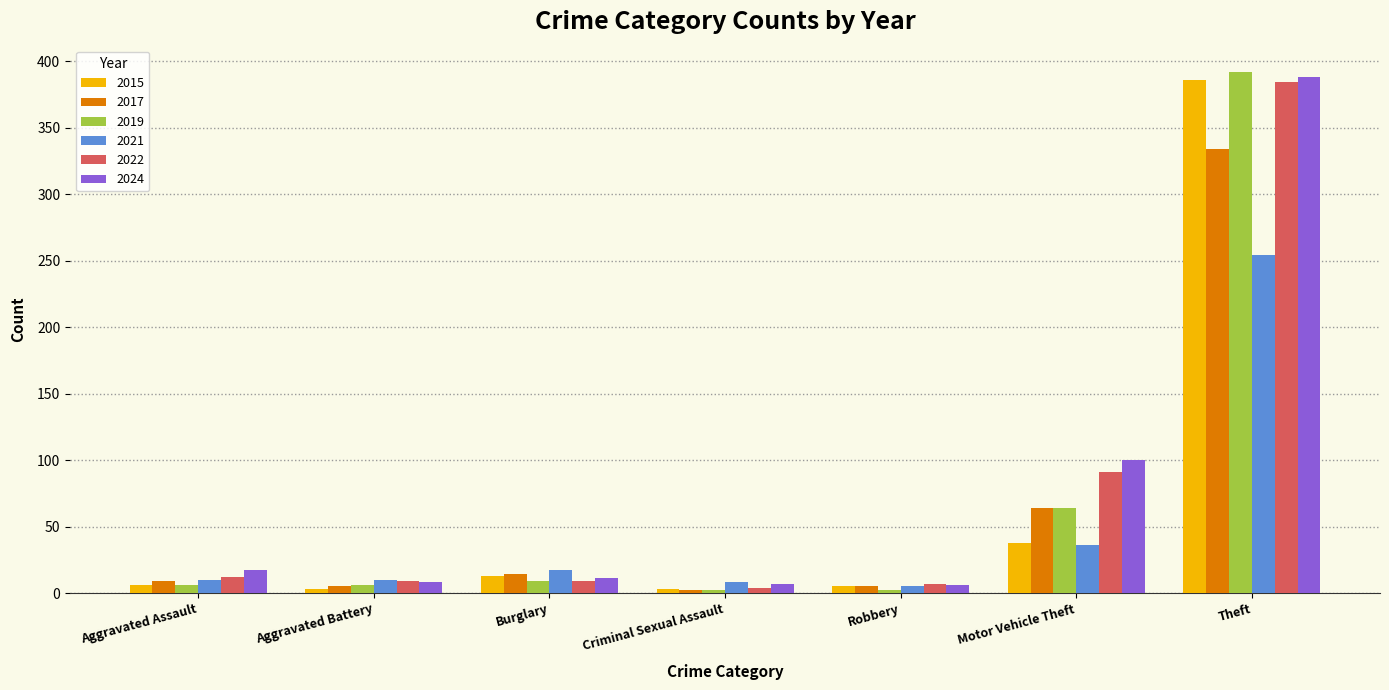

What are all the series names shown in the legend?

2015, 2017, 2019, 2021, 2022, 2024